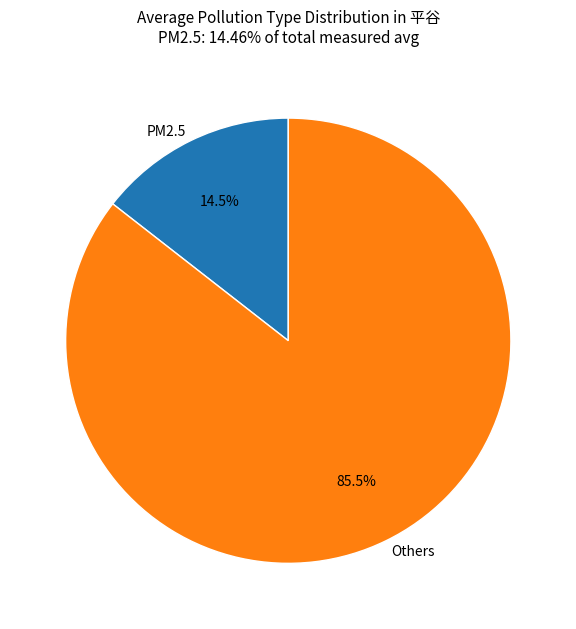

Is Others the majority of the pie?

Yes